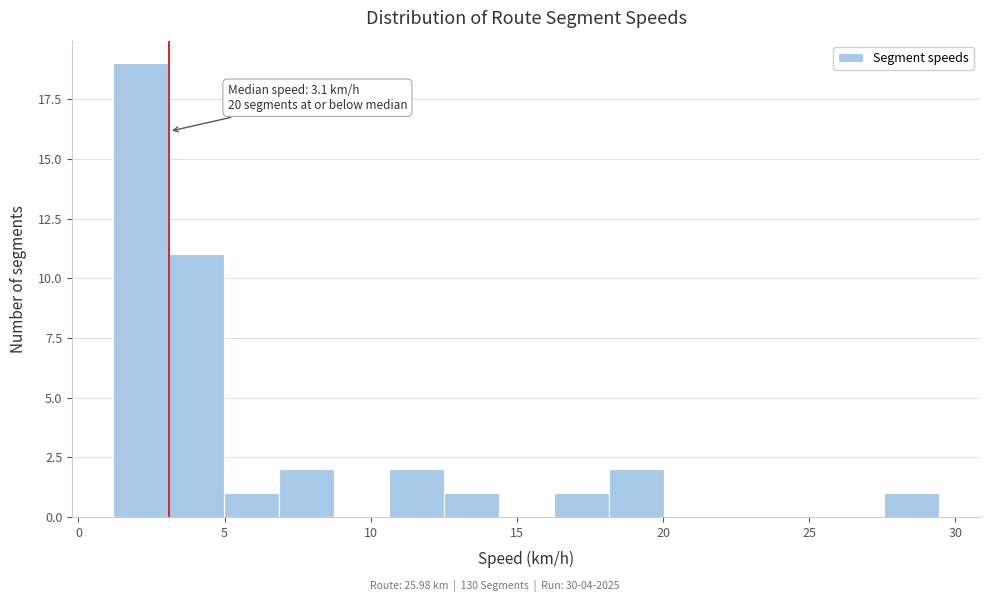

Read against the x-axis, roughly where is the centre of the tallest bar?

2.0